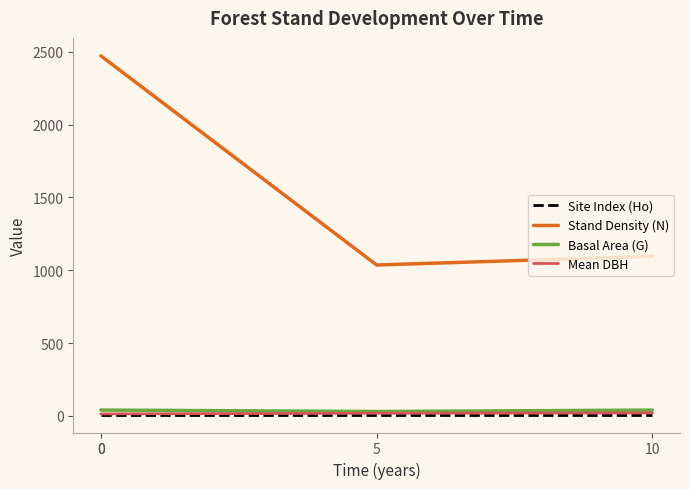

How many lines are shown in the chart?

4